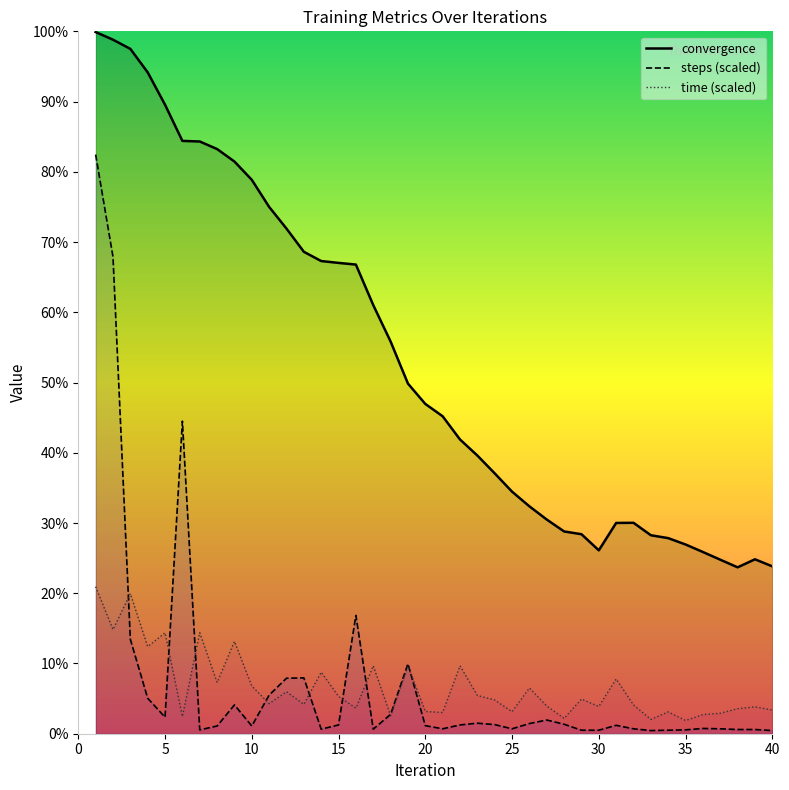

The value of convergence at 29 is 2.8. True or false?

True